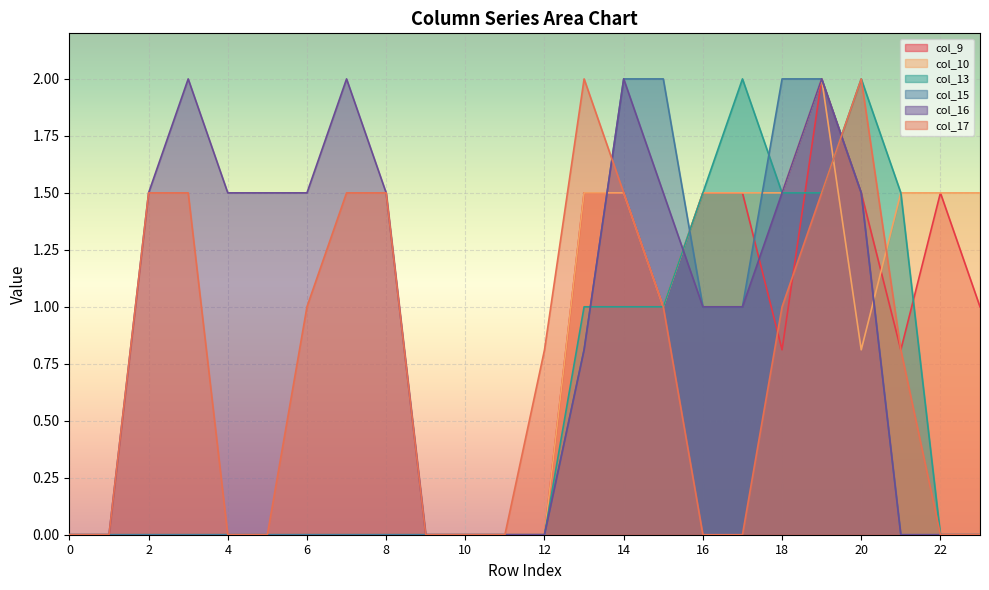

What is the approximate value of col_13 at 13?

1.0